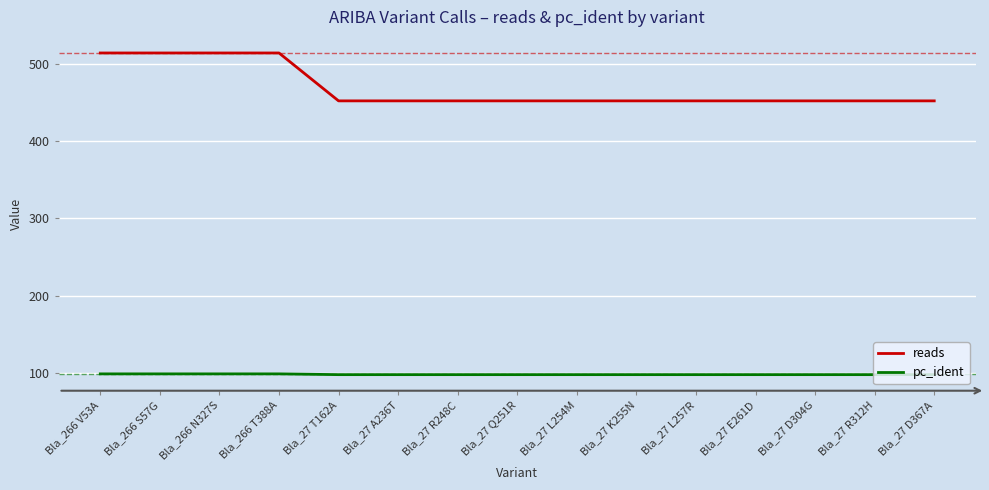

Does the chart display data point markers on the line(s)?

No